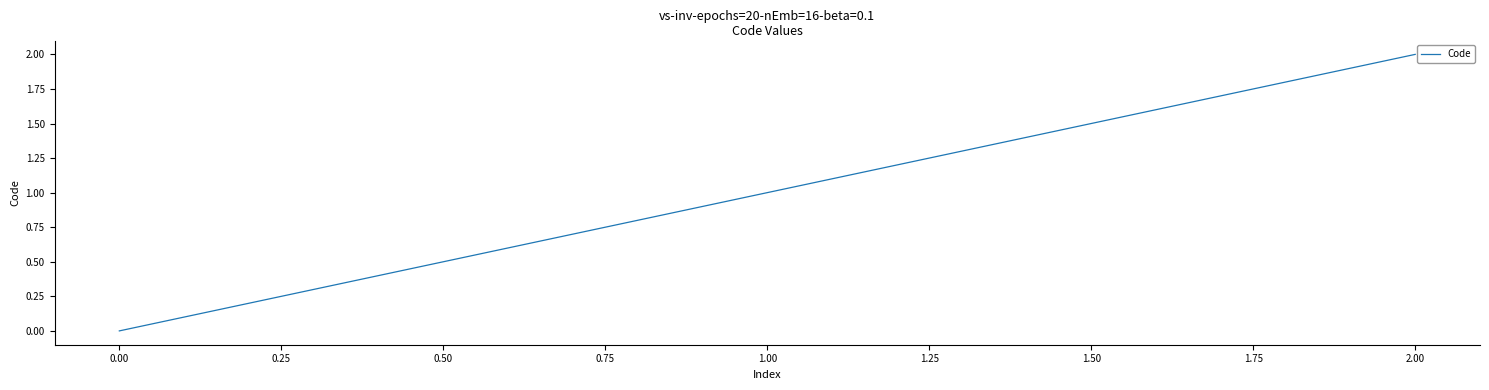

What is the sum of all values?

3